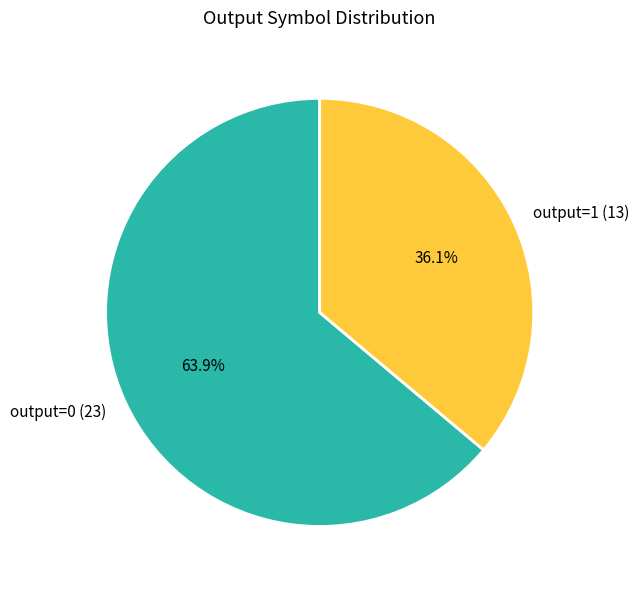

Count the number of slices in the pie.

2